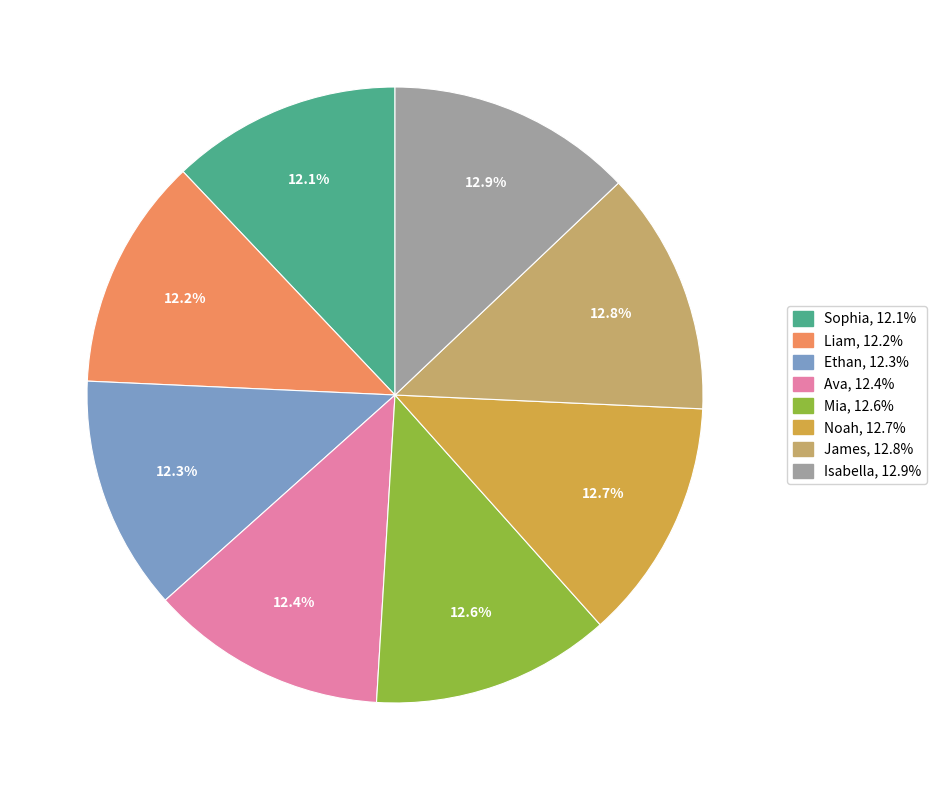

To the nearest percent, what percentage of the pie is Ethan?

12%